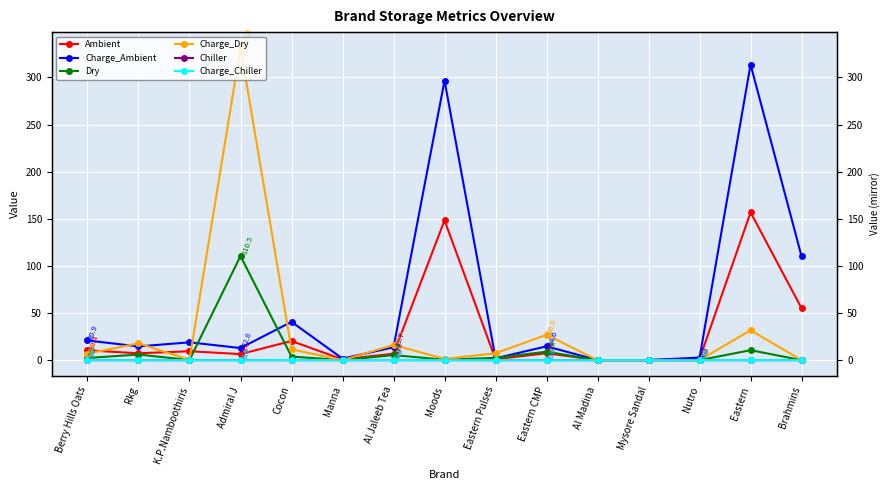

At which category does the chart reach its peak across all series?

Admiral J